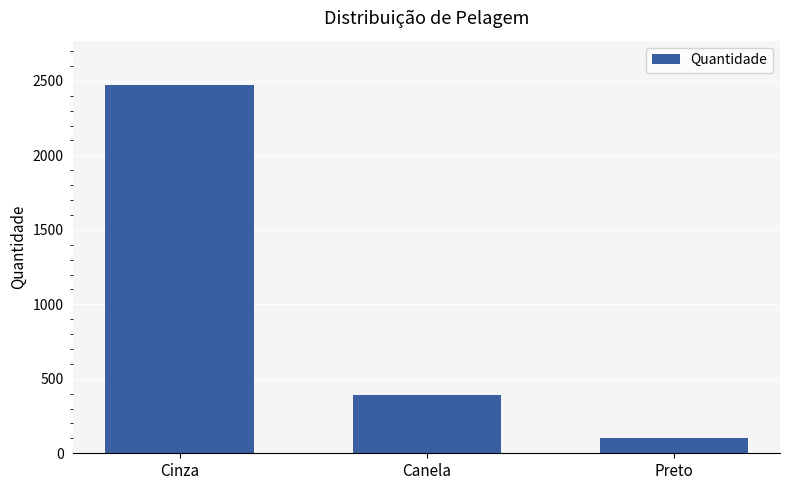

True or false: the data shows 81 at Canela.

False